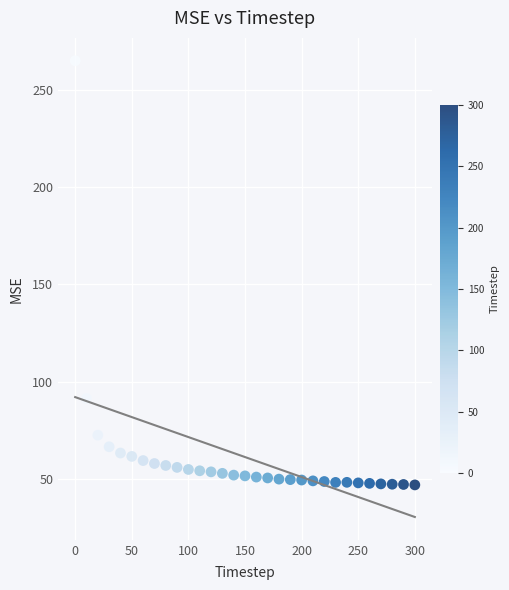

What Y value in the scatter plot is closest to 155?

91.4